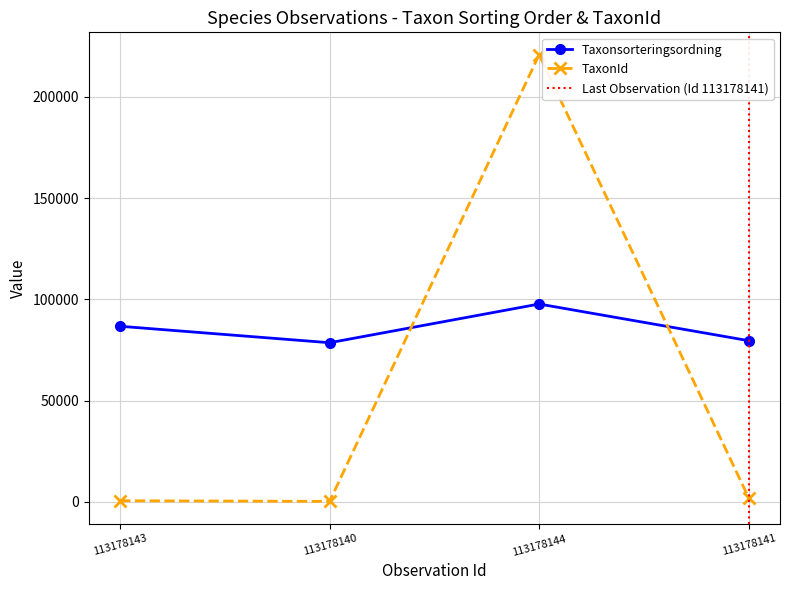

Is this an area chart (filled region under the line)?

No